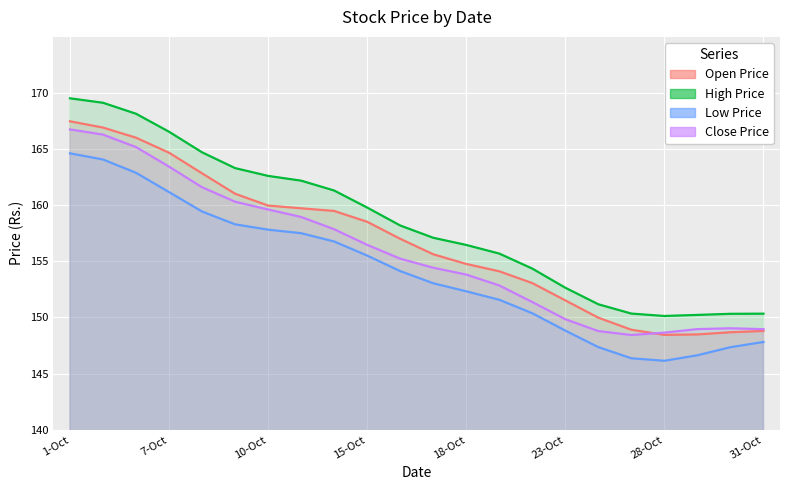

How many data points does each series have?

22